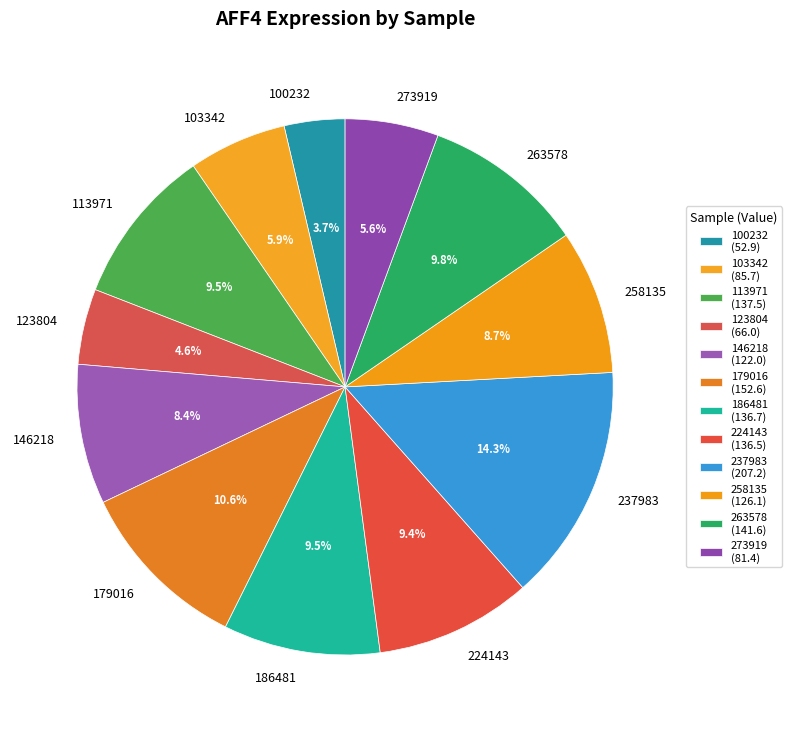

What portion of the pie excludes 100232?

96.3%